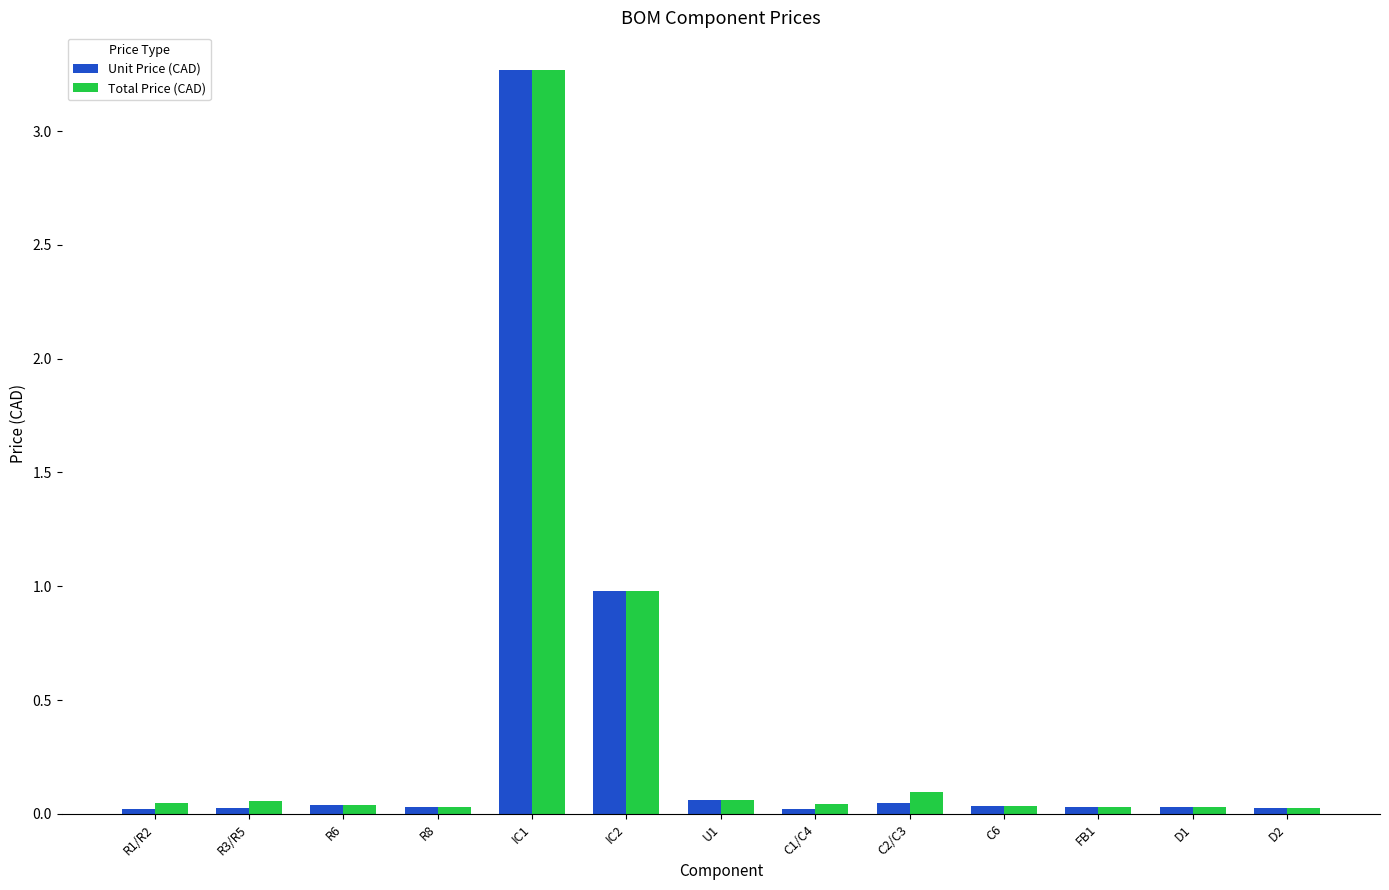

Which series has the widest spread of values?

Unit Price (CAD)